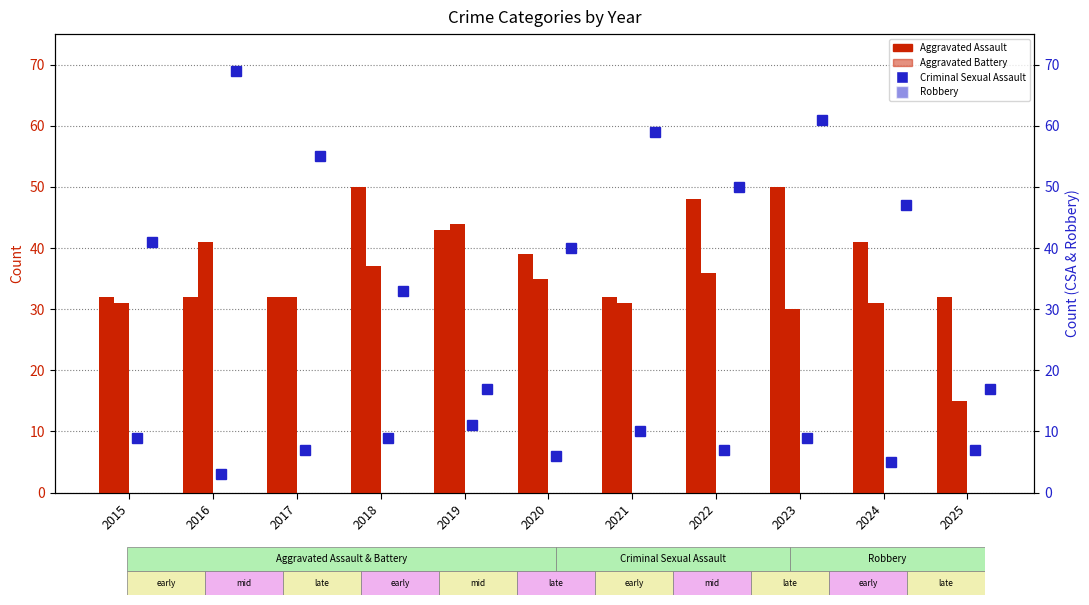

What is the value of the Criminal Sexual Assault bar at the 5th from the left?

11